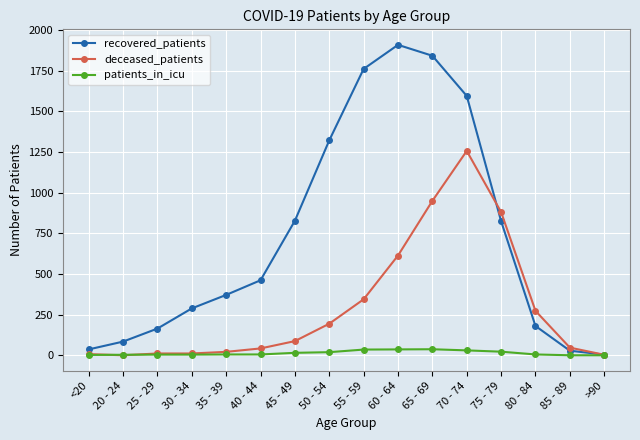

At how many categories does at least one series exceed 1088?

5